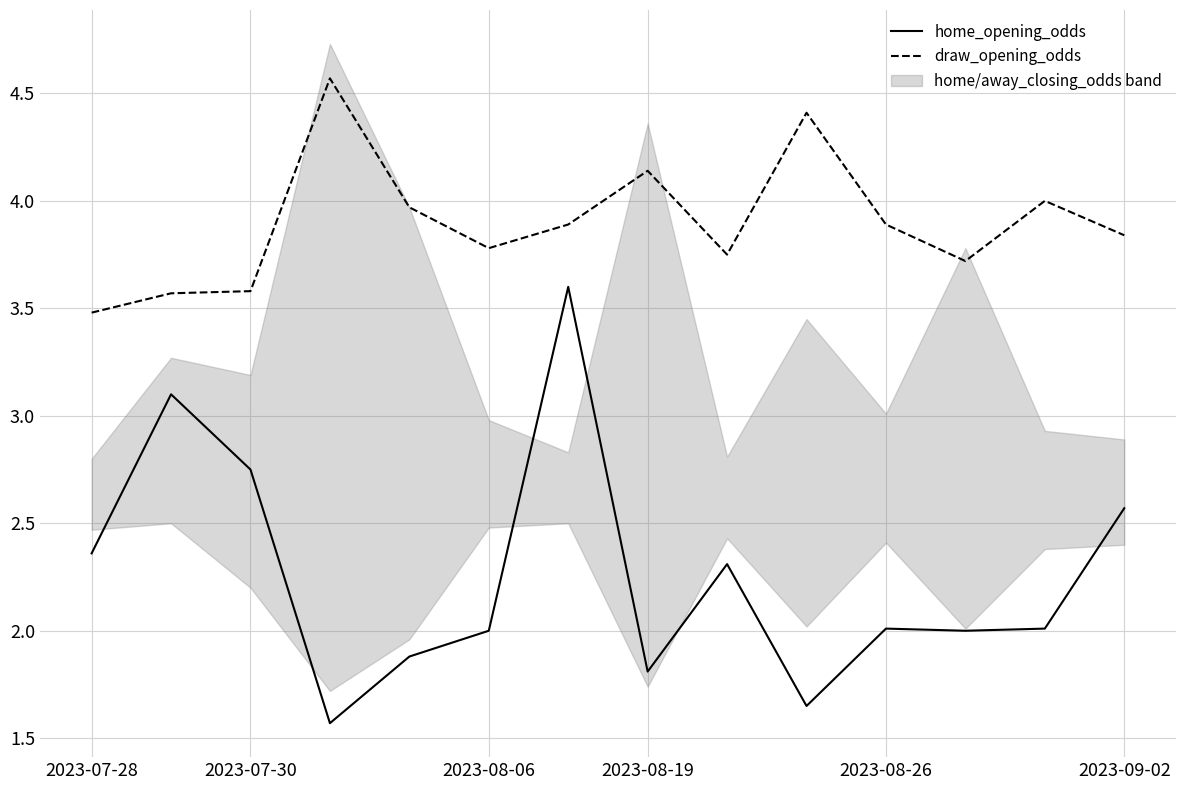

Reading left to right, list all the values displayed in this chart.

home_opening_odds: 2.4	3.1	2.8	1.6	1.9	2.0	3.6	1.8	2.3	1.6	2.0	2.0	2.0	2.6
draw_opening_odds: 3.5	3.6	3.6	4.6	4.0	3.8	3.9	4.1	3.8	4.4	3.9	3.7	4.0	3.8